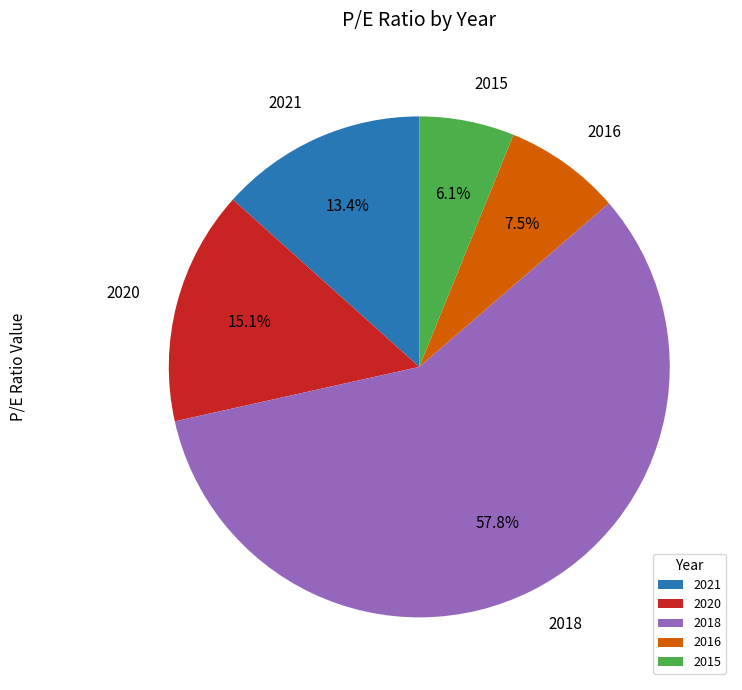

How much of the chart is everything except 2015?

93.9%